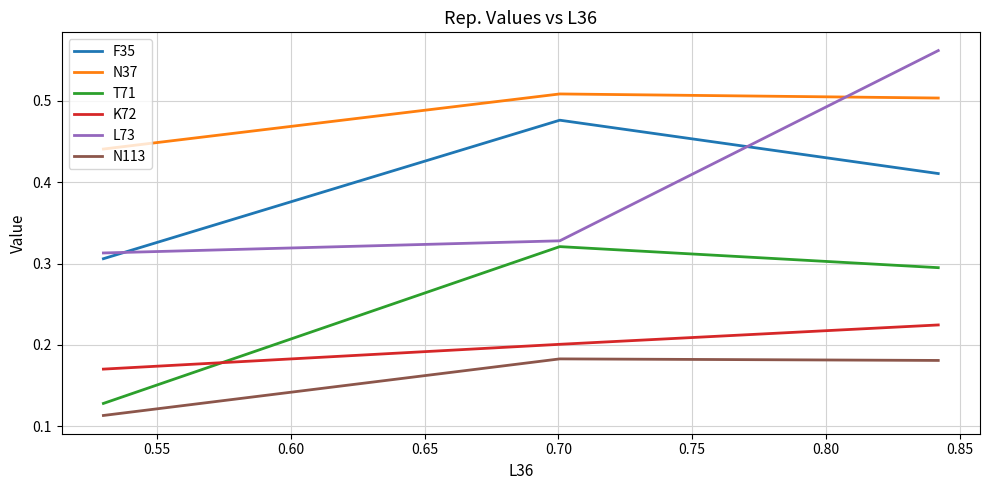

Which series has the largest total across all categories?

N37